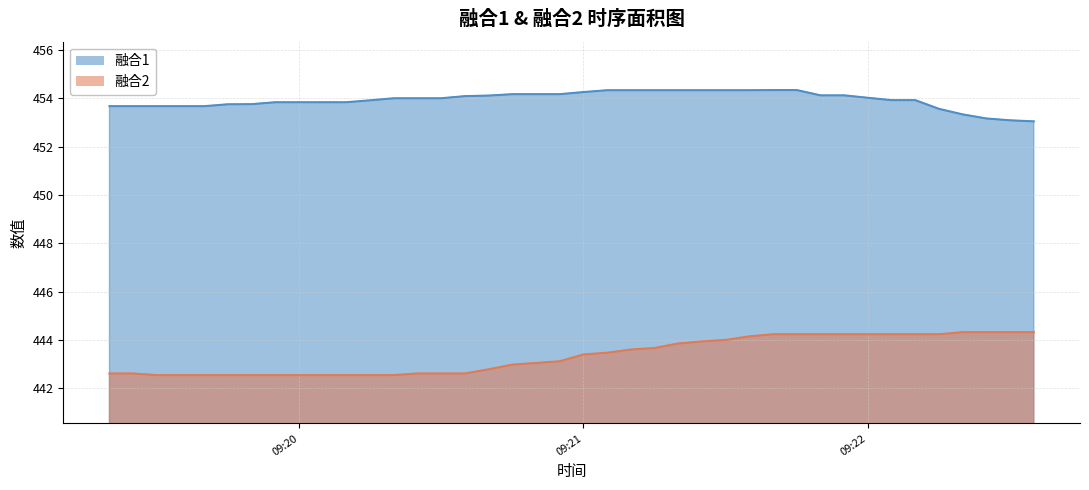

List the series in order of their overall mean, highest first.

融合1, 融合2